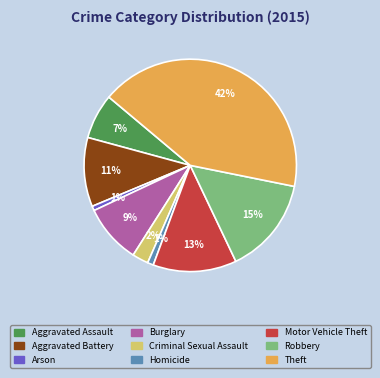

Do Arson and Theft together represent more than half of the pie?

No